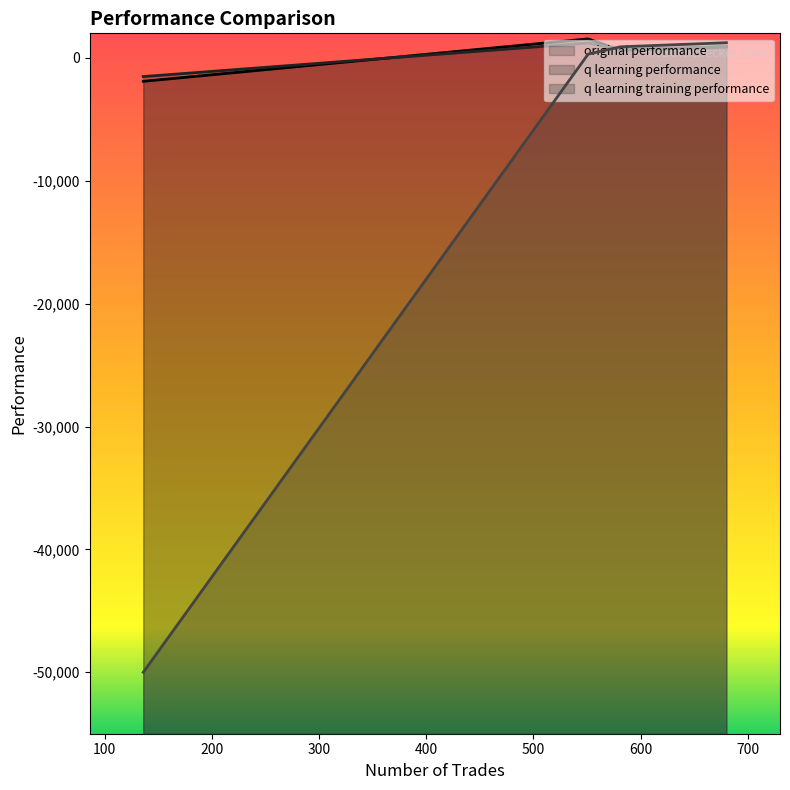

True or false: q learning training performance has a value of 1236.4 at 680.

True